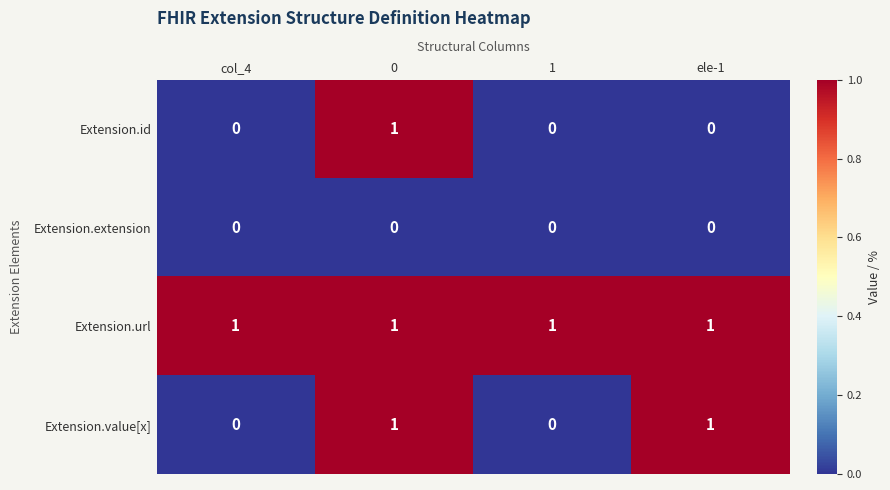

Which series changed the most between col_4 and ele-1?

Extension.value[x]